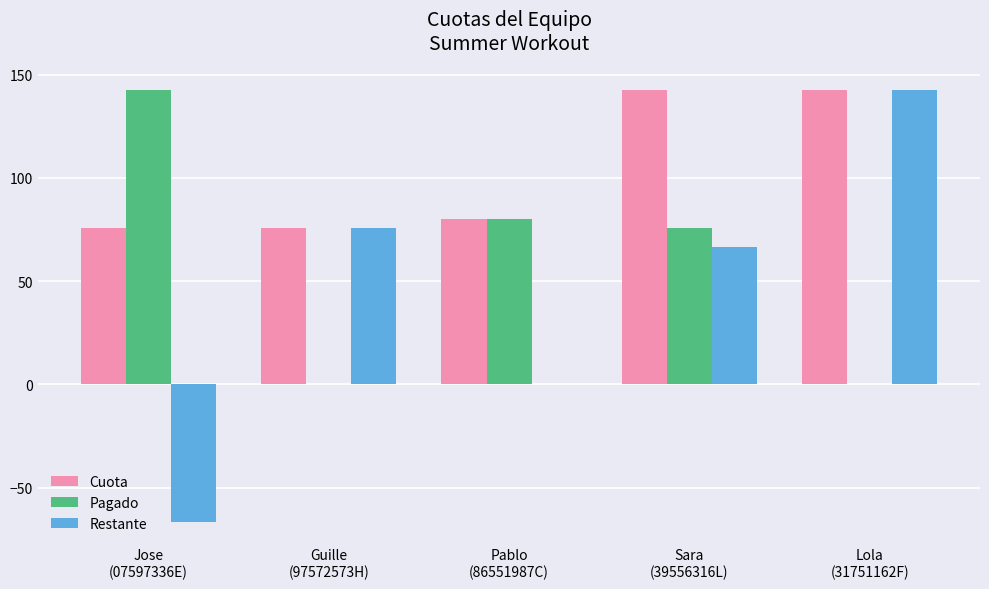

What are all the series names shown in the legend?

Cuota, Pagado, Restante